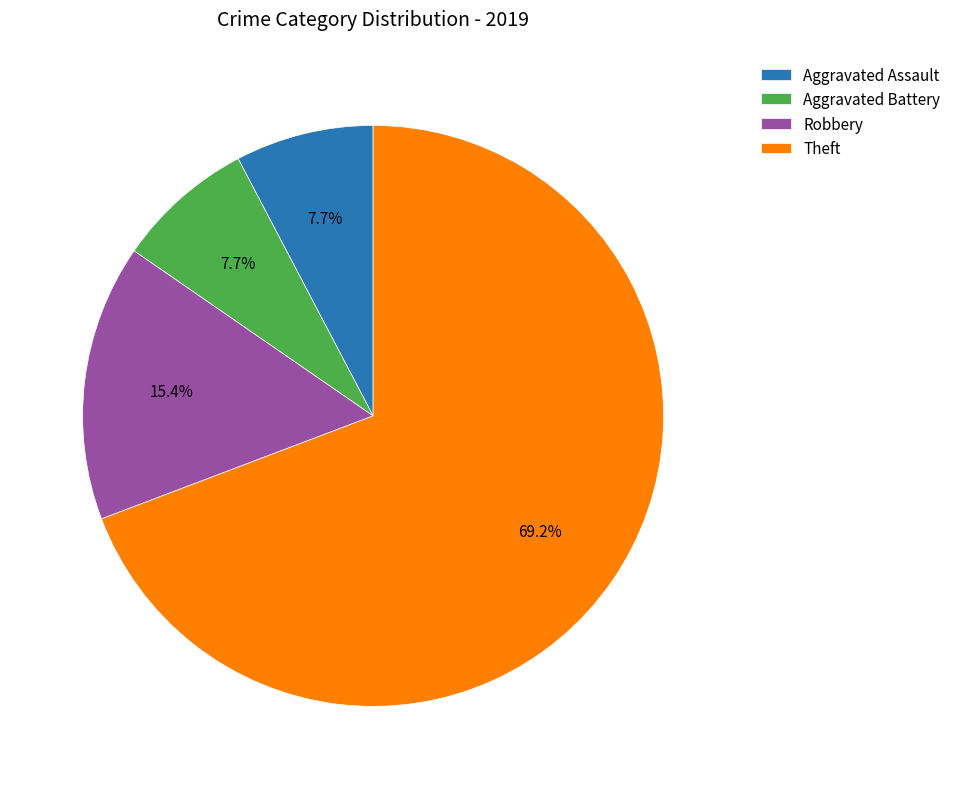

Which slice is the largest?

Theft